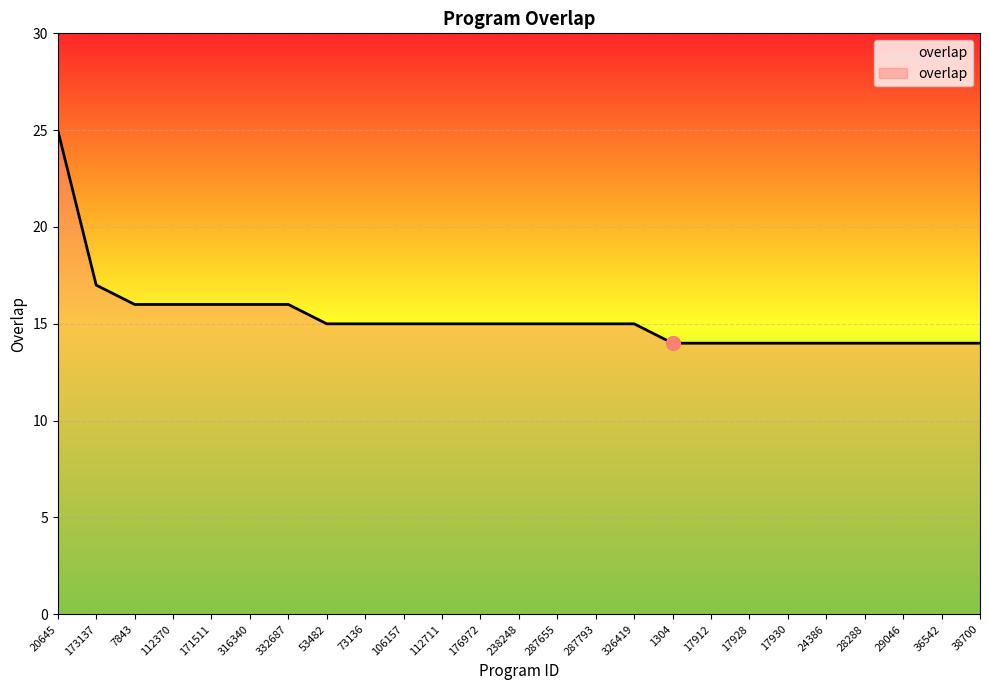

What is the difference between the second highest and second lowest values?

3